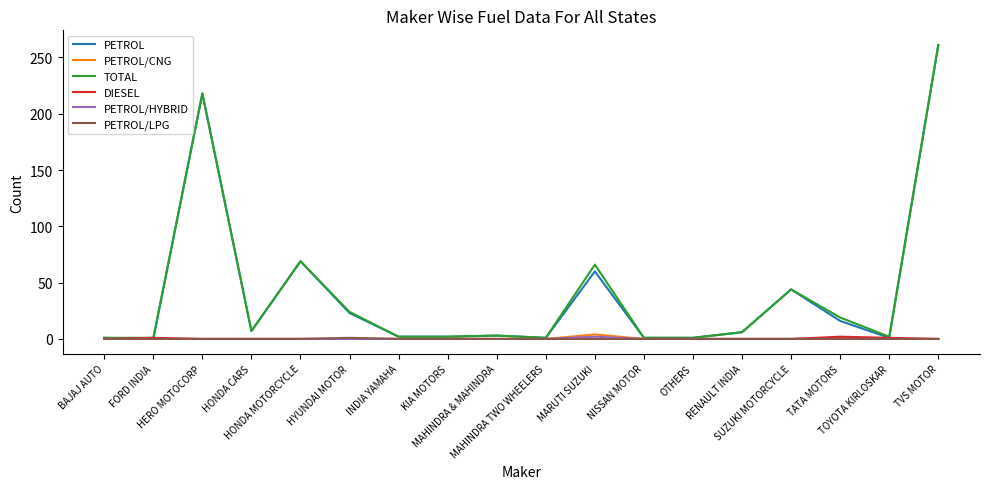

What is the sum of all PETROL values?

716